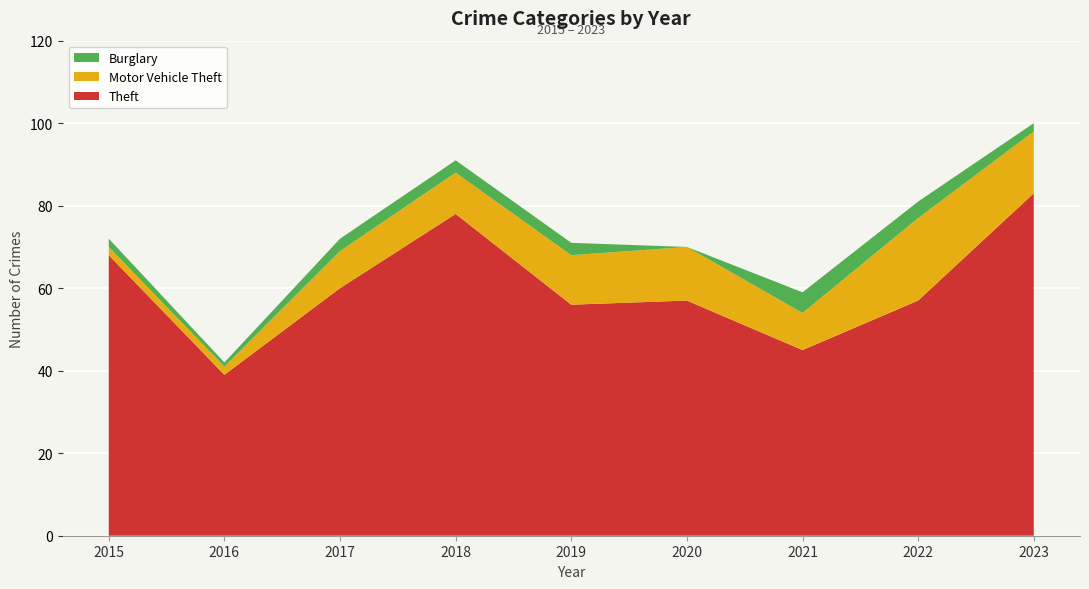

Reading left to right, list all the values displayed in this chart.

Theft: 2015=68	2016=39	2017=60	2018=78	2019=56	2020=57	2021=45	2022=57	2023=83
Motor Vehicle Theft: 2015=2	2016=2	2017=9	2018=10	2019=12	2020=13	2021=9	2022=20	2023=15
Burglary: 2015=2	2016=1	2017=3	2018=3	2019=3	2020=0	2021=5	2022=4	2023=2